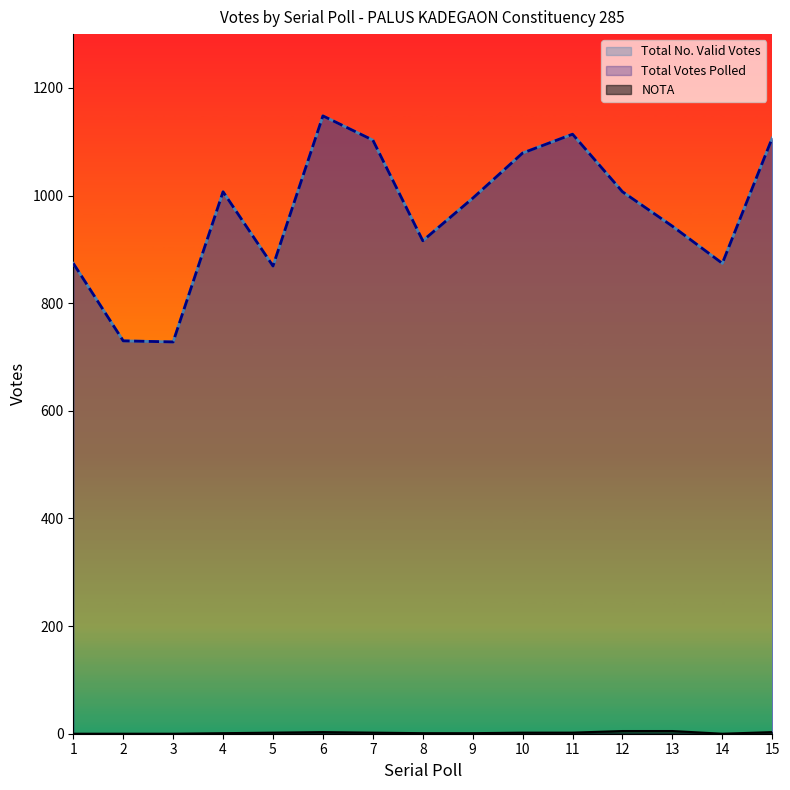

Where is the first local minimum for Total No. Valid Votes?

3